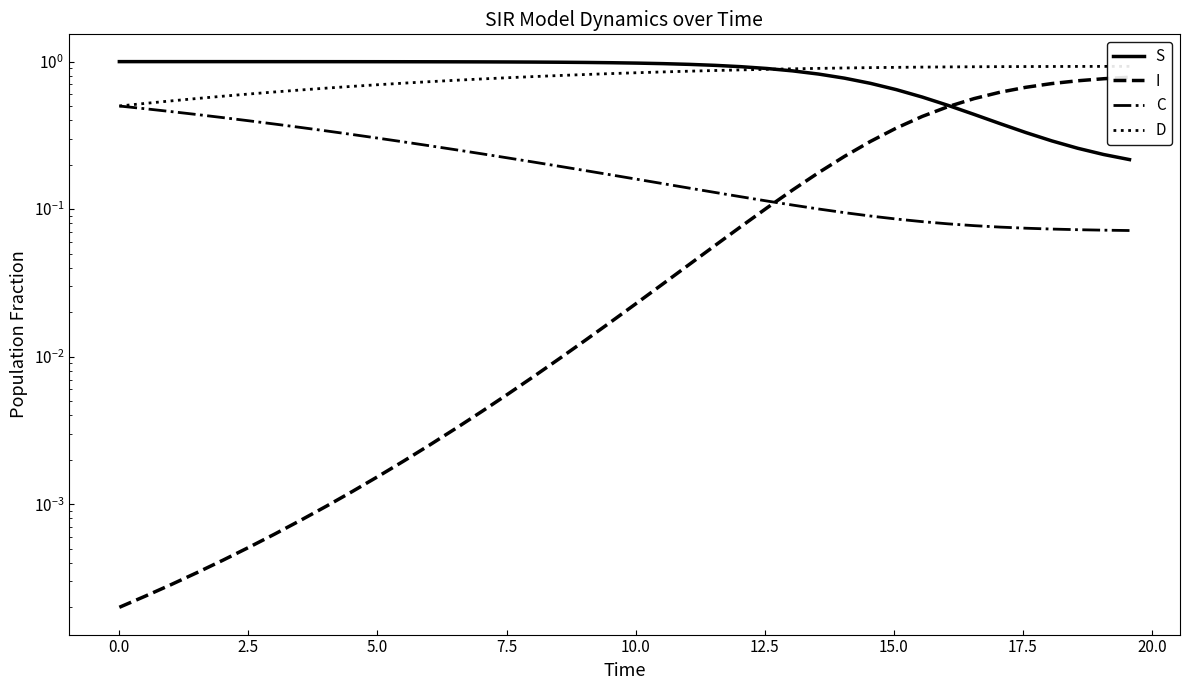

True or false: S and C intersect in this chart.

False